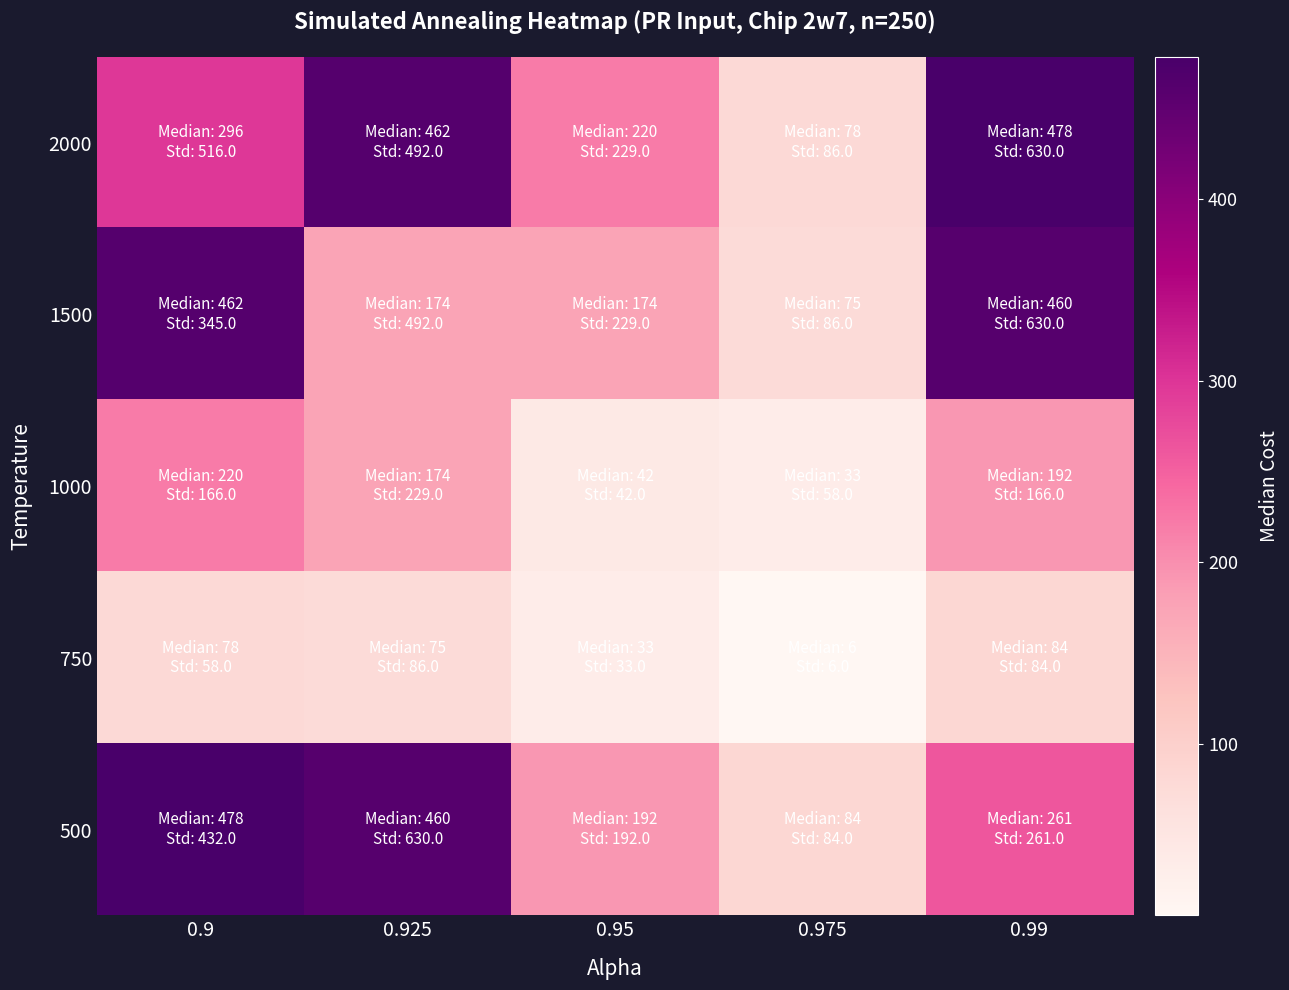

Which has a higher value, 0.99 or 0.925?

0.99